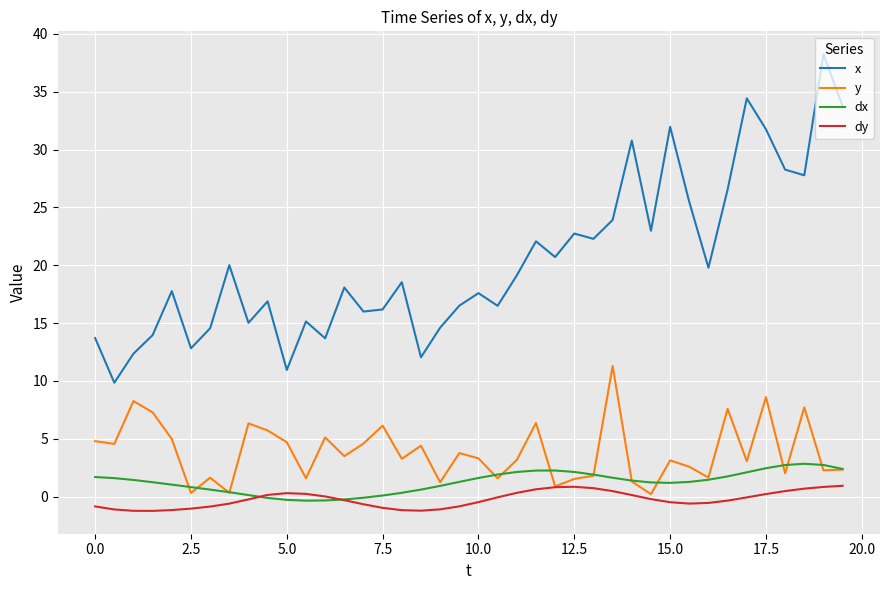

Which series has the largest total across all categories?

x